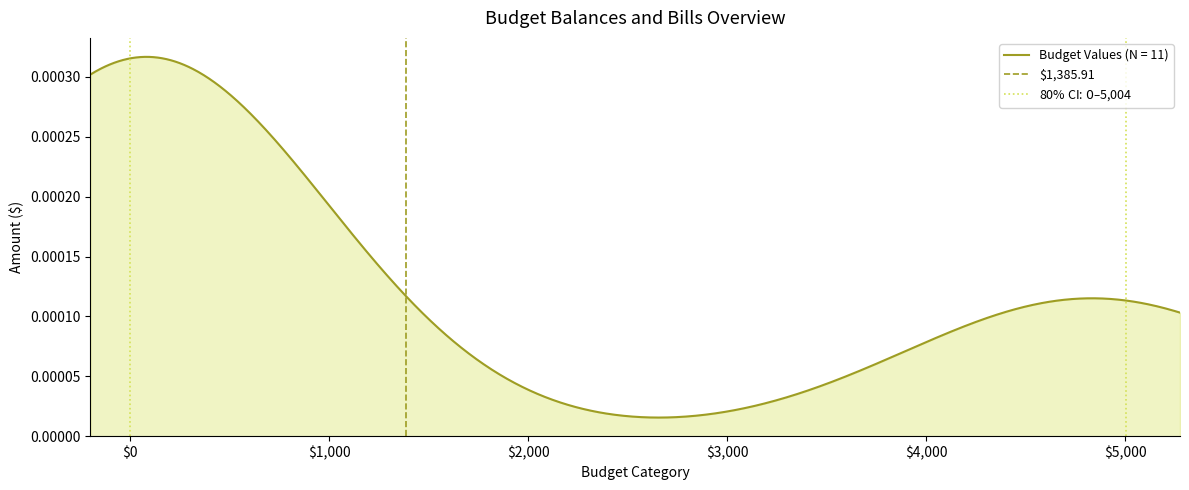

What is the sum of all 80% CI: $0 – $5,004 values?

1